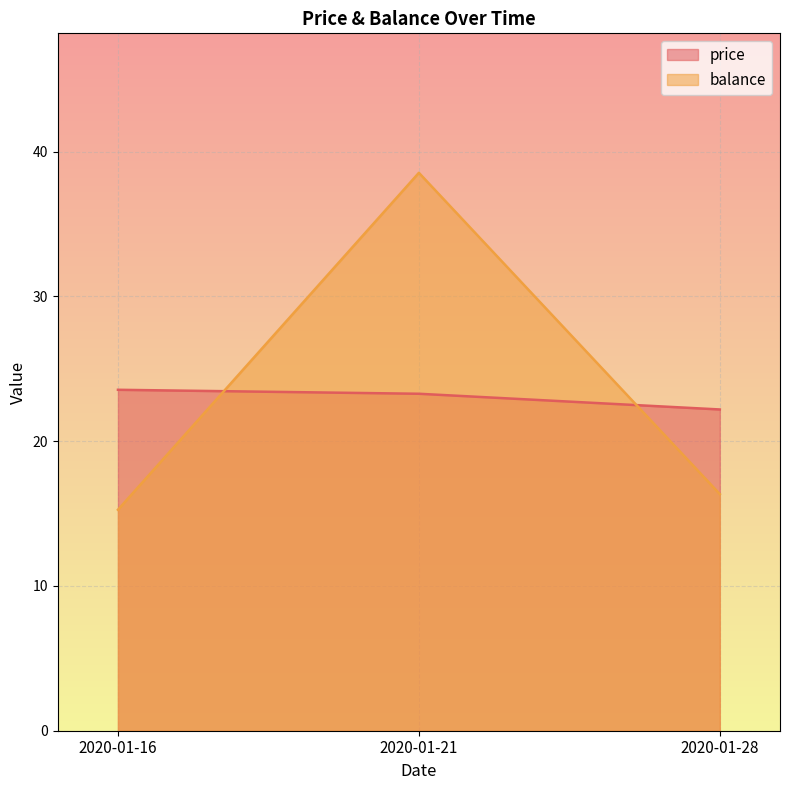

Where does the price series first go above 23?

2020-01-16